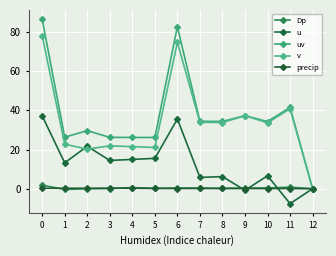

How many positive values does the uv series have?

12